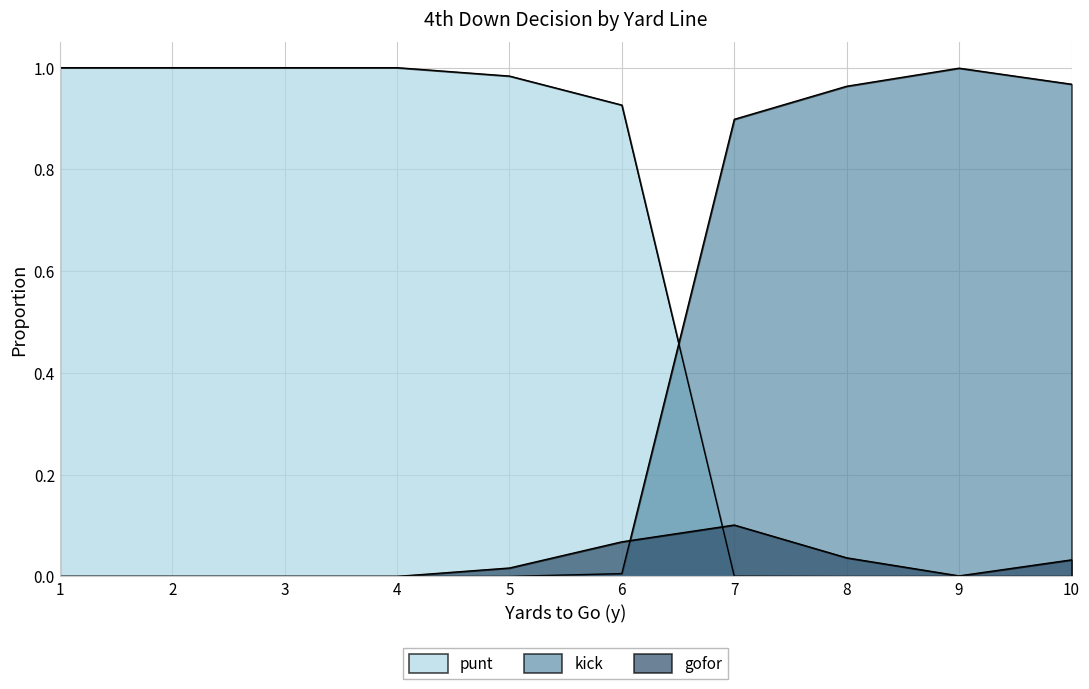

Between 5 and 1, which is larger?

1